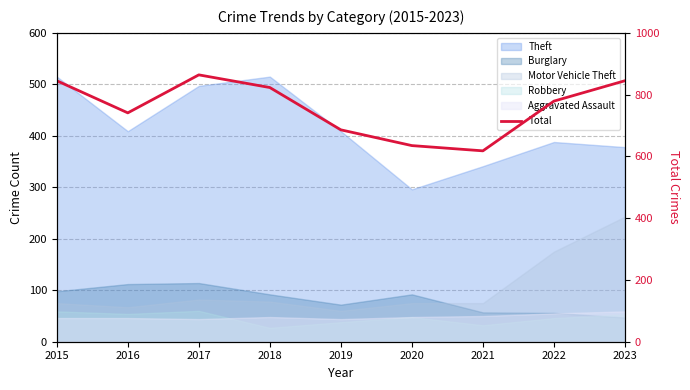

How many points are higher than both their immediate neighbors (excluding endpoints)?

1